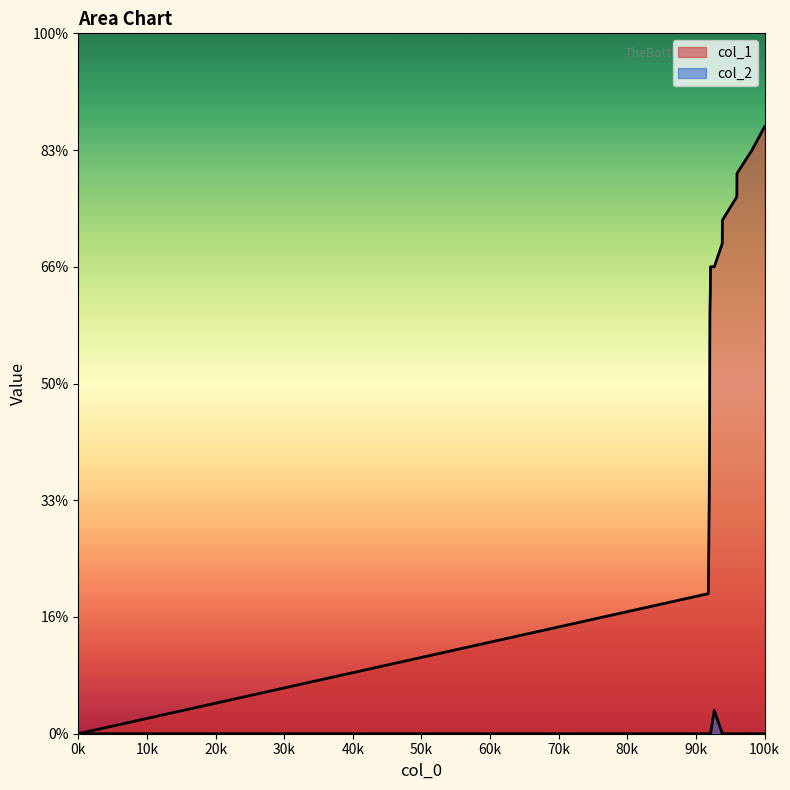

Reading left to right, extract all data points from this chart.

col_1: 0	6	11	13	16	18	19	20	20	21	22	23	24	25	26
col_2: 0	0	0	0	0	0	0	0	1	0	0	0	0	0	0